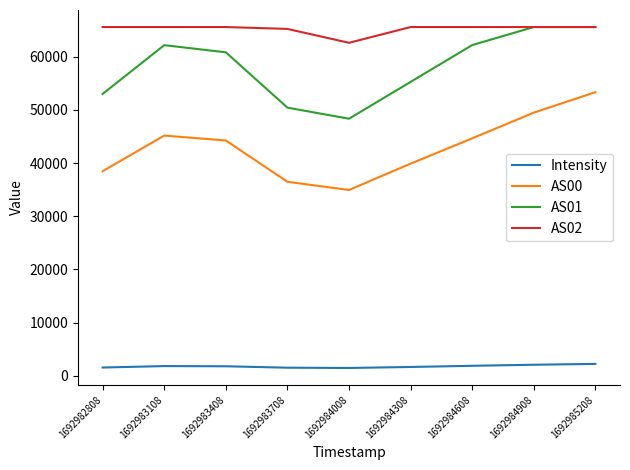

The AS02 series shows 19278.0 at 1692983408. True or false?

False